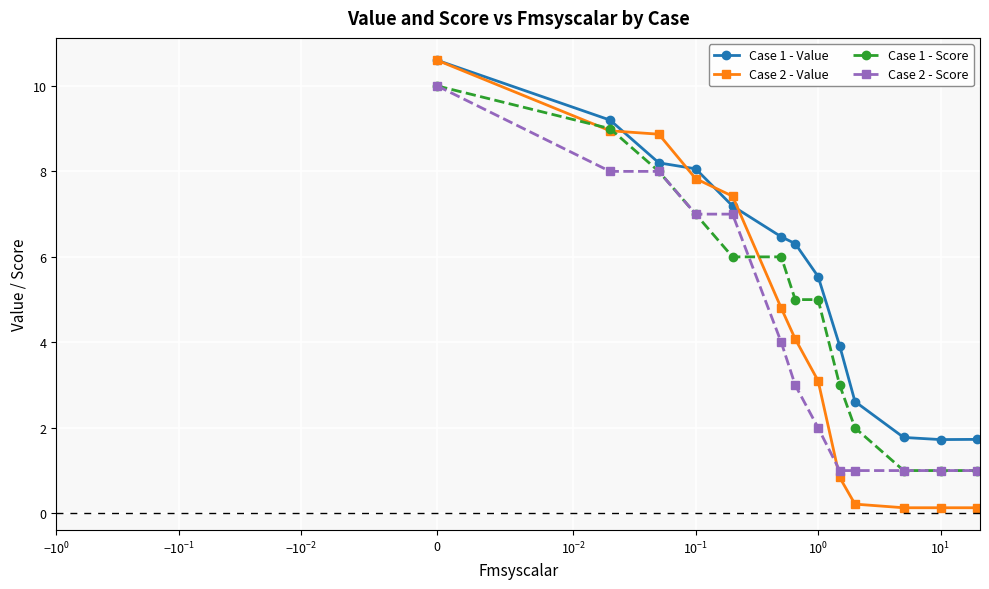

Count the Case 1 - Score values in the range 2 to 7.

7